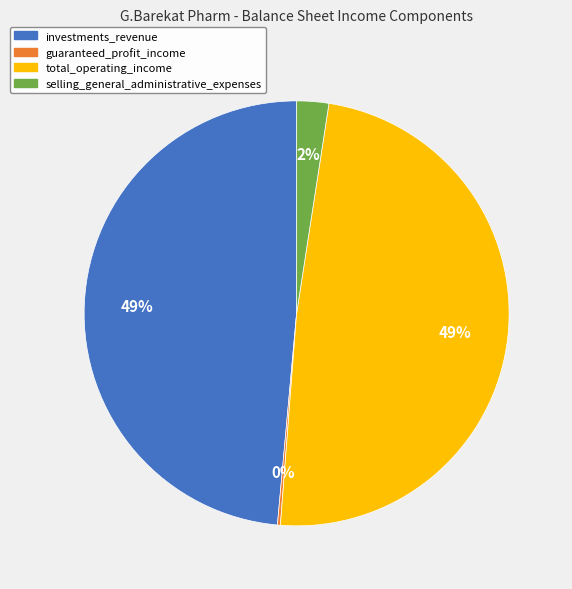

Between investments_revenue and selling_general_administrative_expenses, which is larger?

investments_revenue